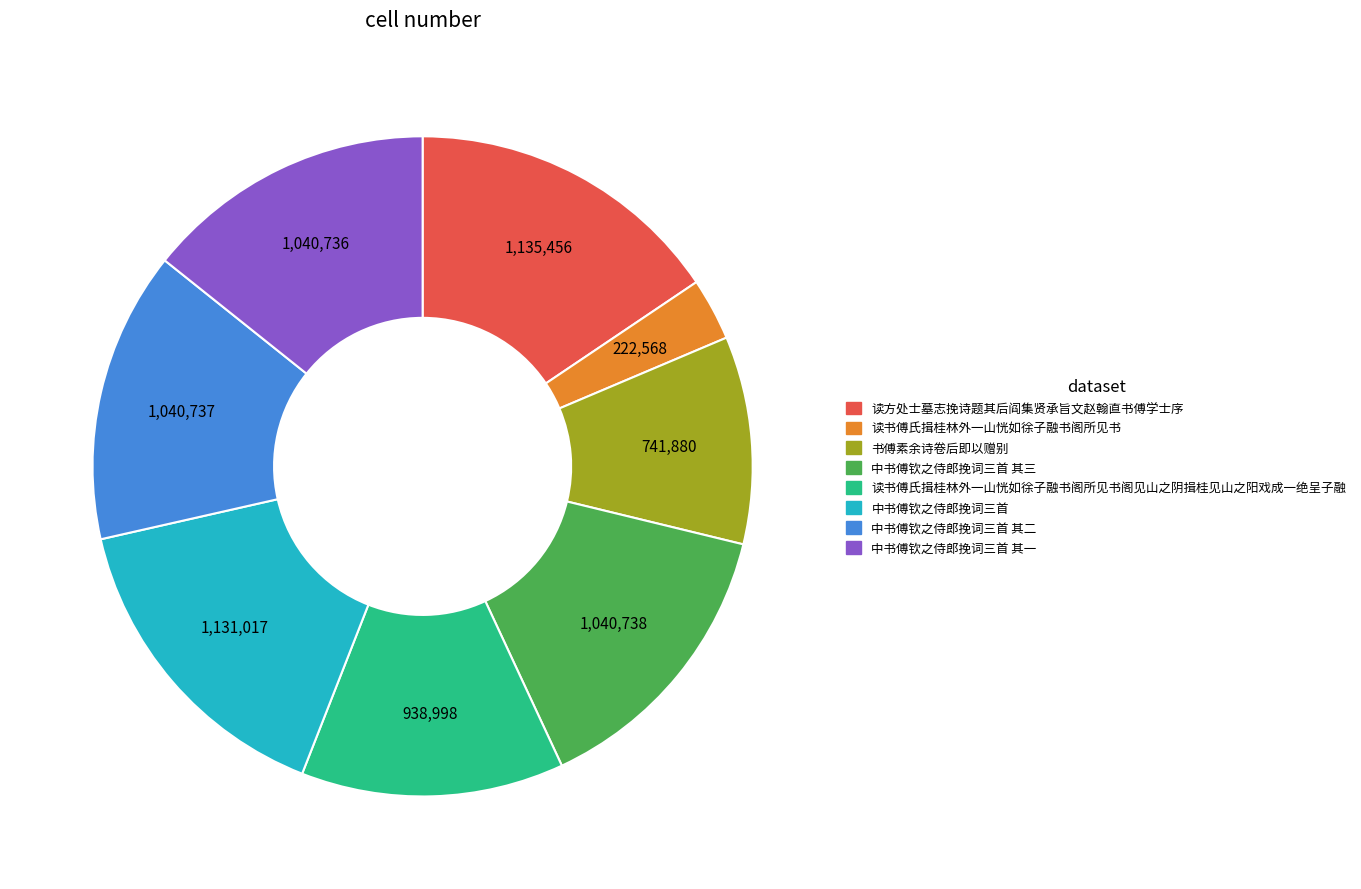

What is the ratio of the value at 读方处士墓志挽诗题其后阎集贤承旨文赵翰直书傅学士序 to the value at 中书傅钦之侍郎挽词三首?

1.0